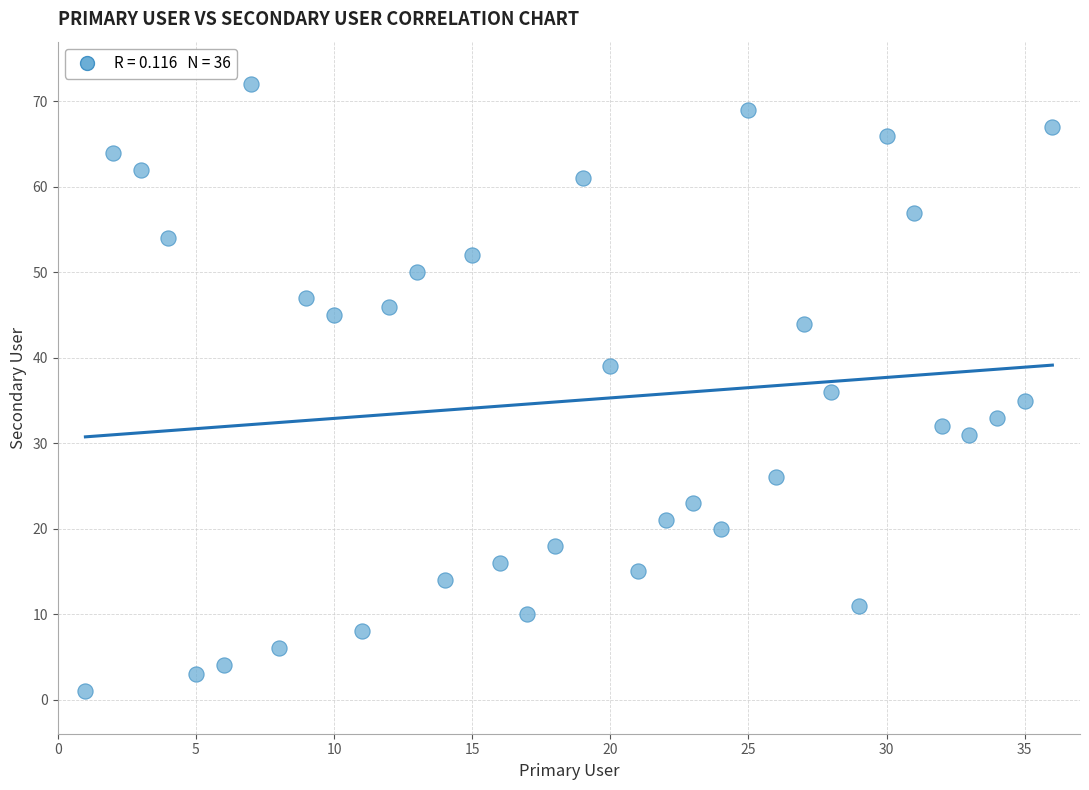

What is the range of X values (max minus min)?

35